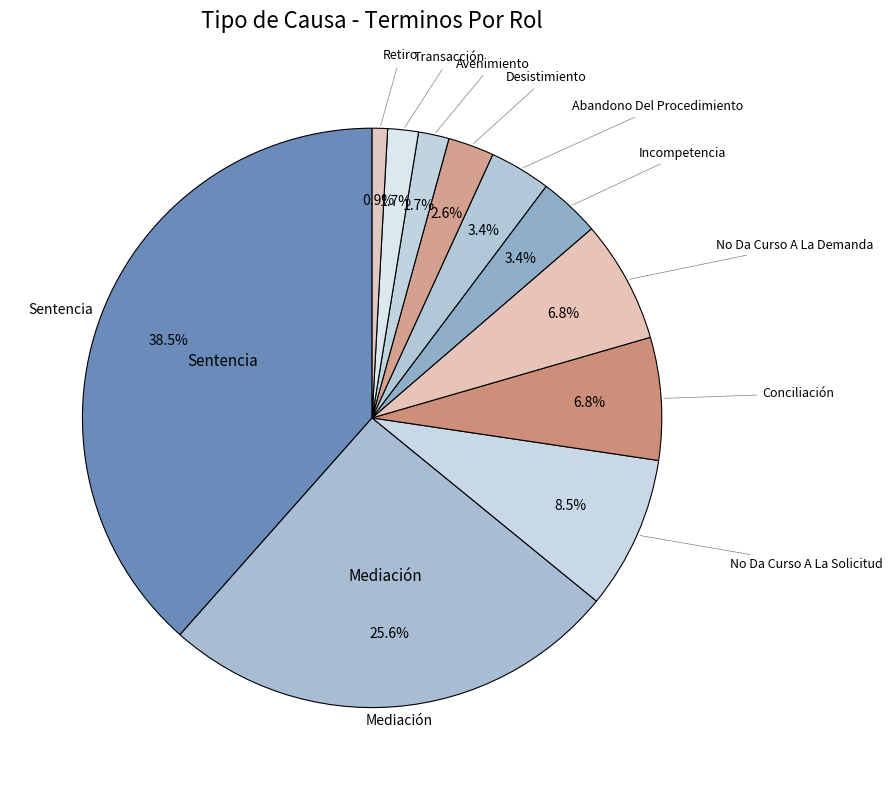

To the nearest percent, what is the difference between the largest and smallest slice percentages?

38%